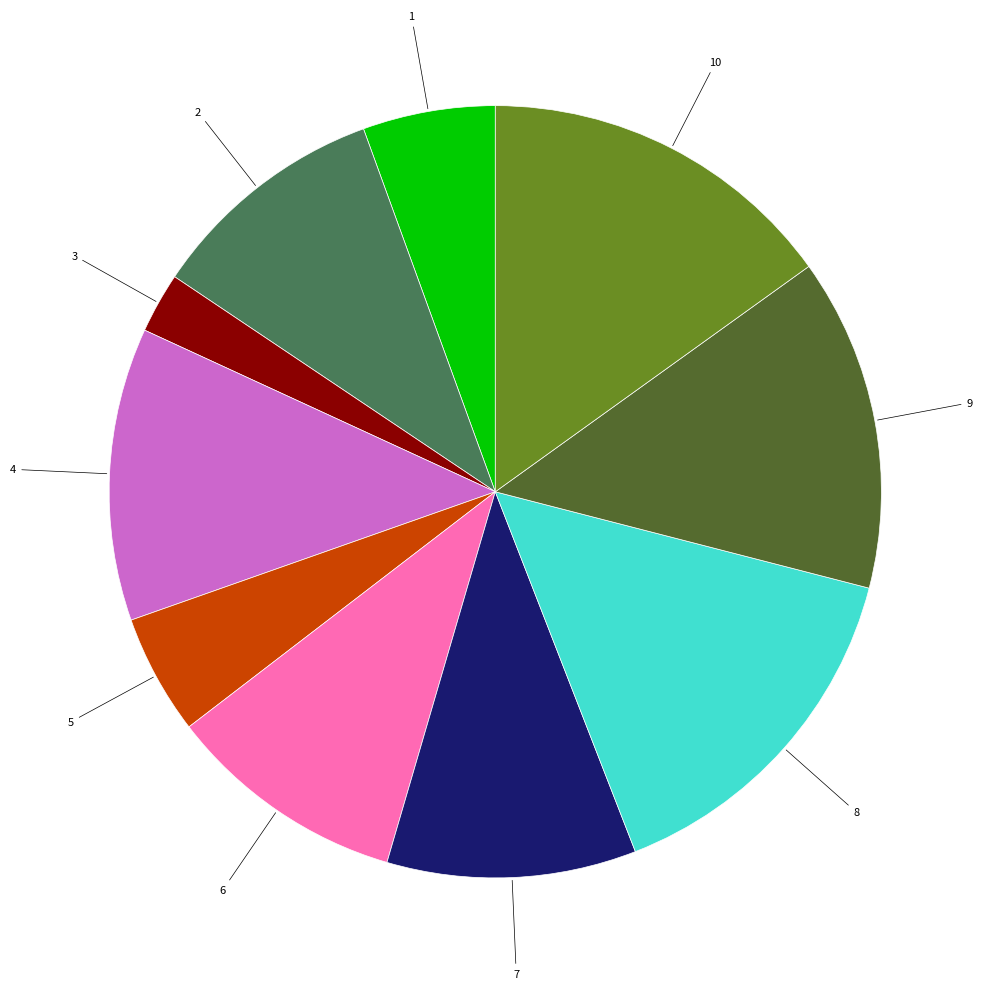

Does any single category account for the majority?

No